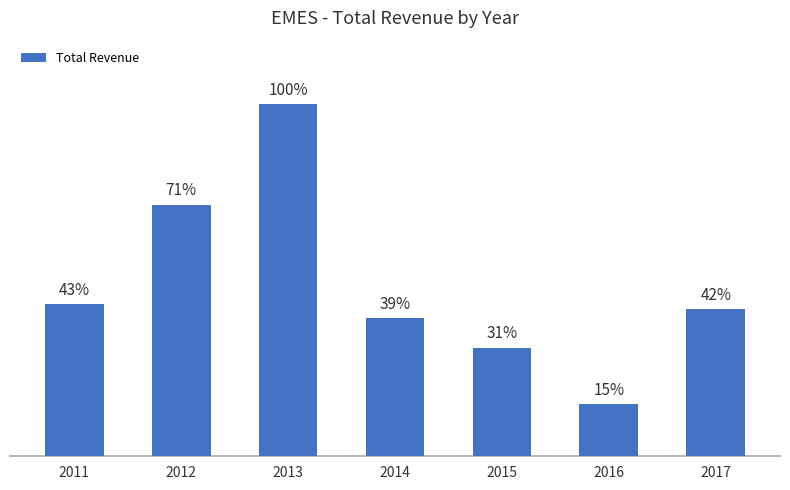

Does the chart contain any negative values?

No